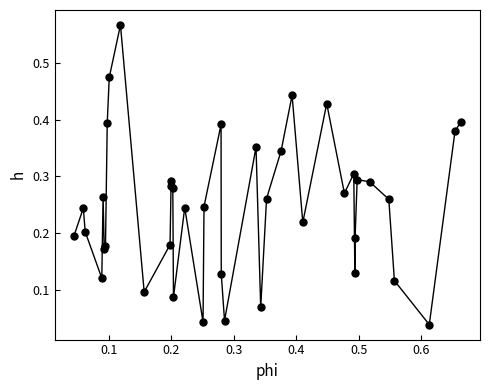

True or false: there are more than 0 points higher than both neighbors.

True